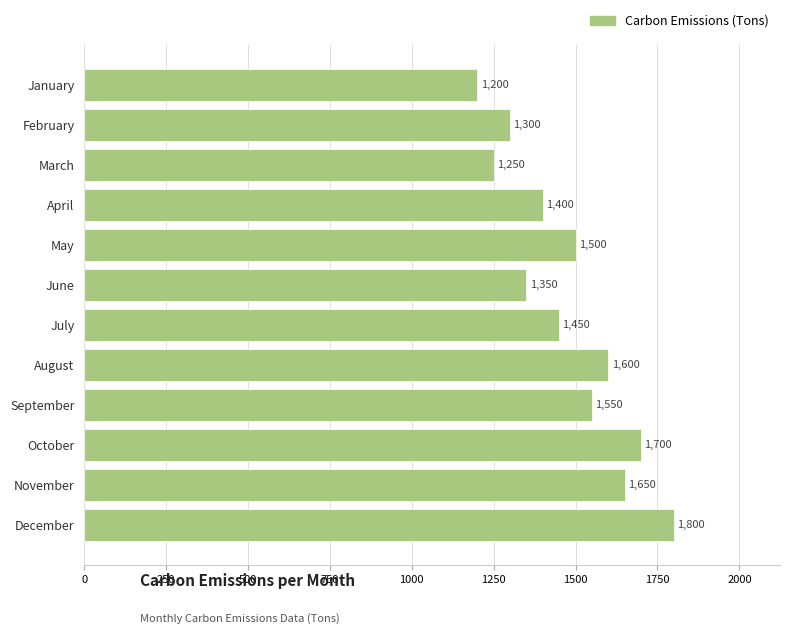

What is the ratio of the value at October to the value at March?

1.4